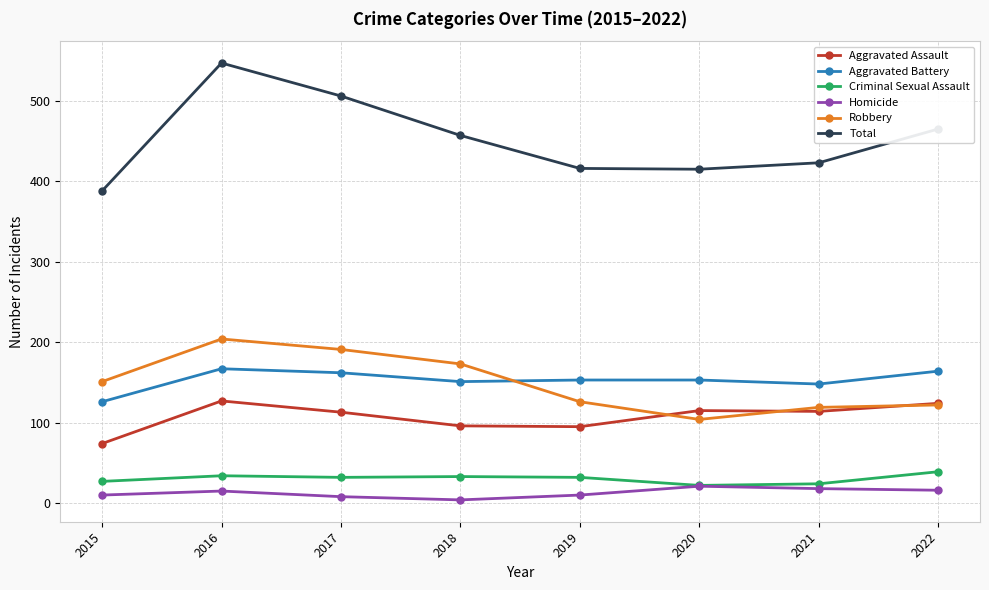

At which category does Robbery reach its first local peak?

2016